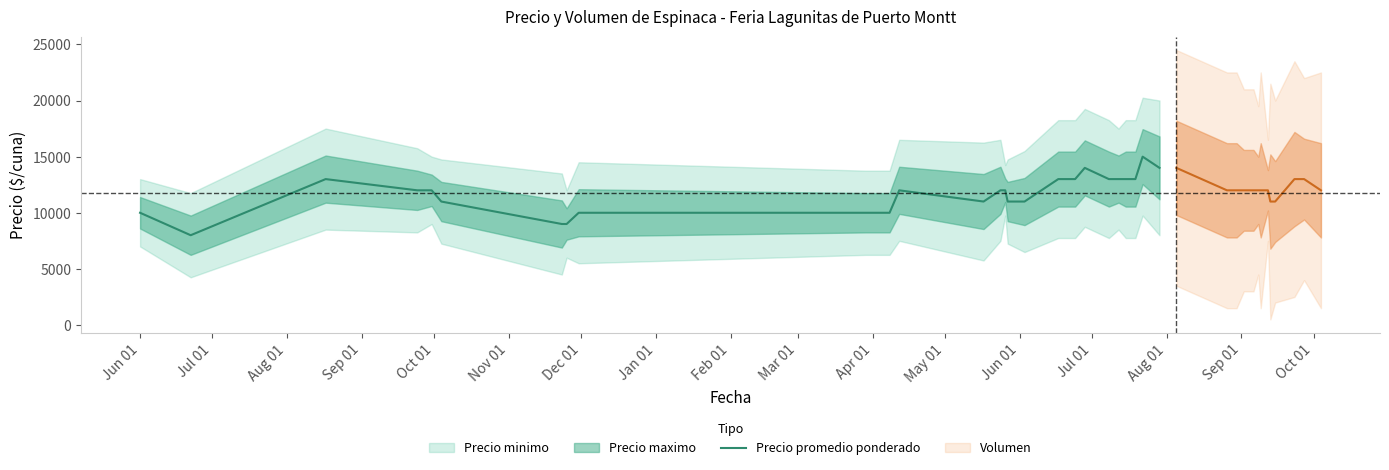

What is the greatest value displayed?

15000